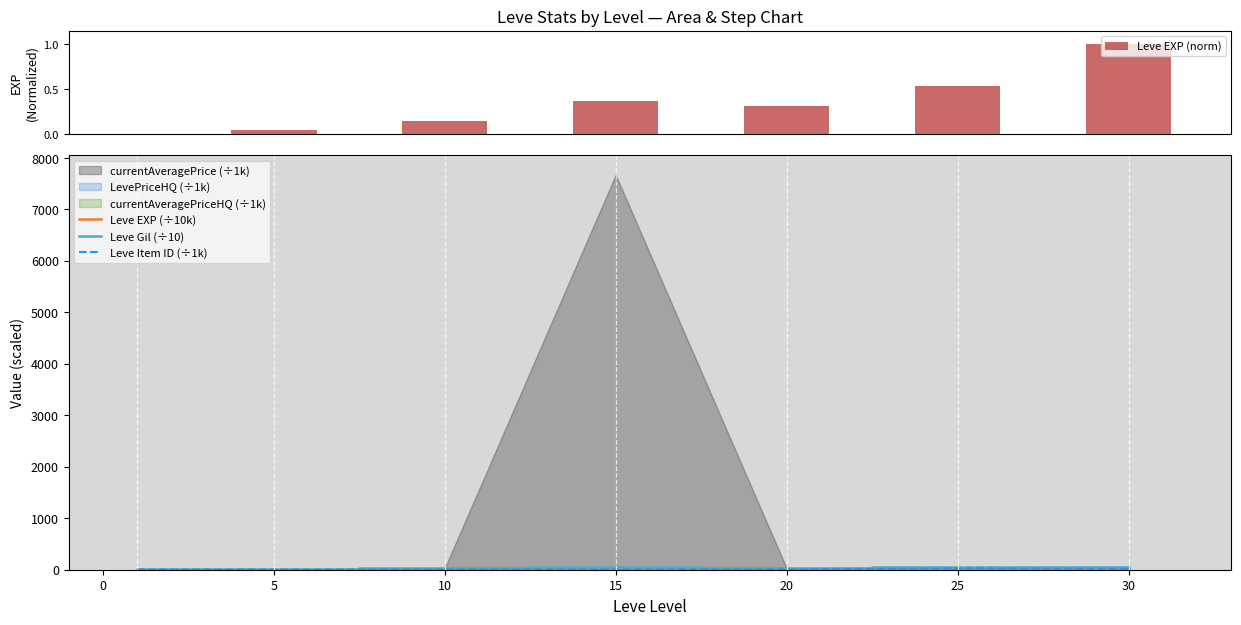

What is the spread (max minus min) of values at 25?

44.9